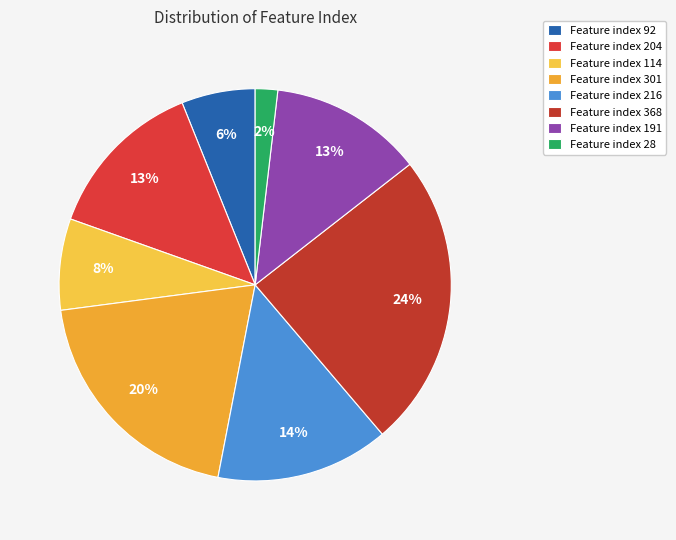

How many slices are in this pie chart?

8